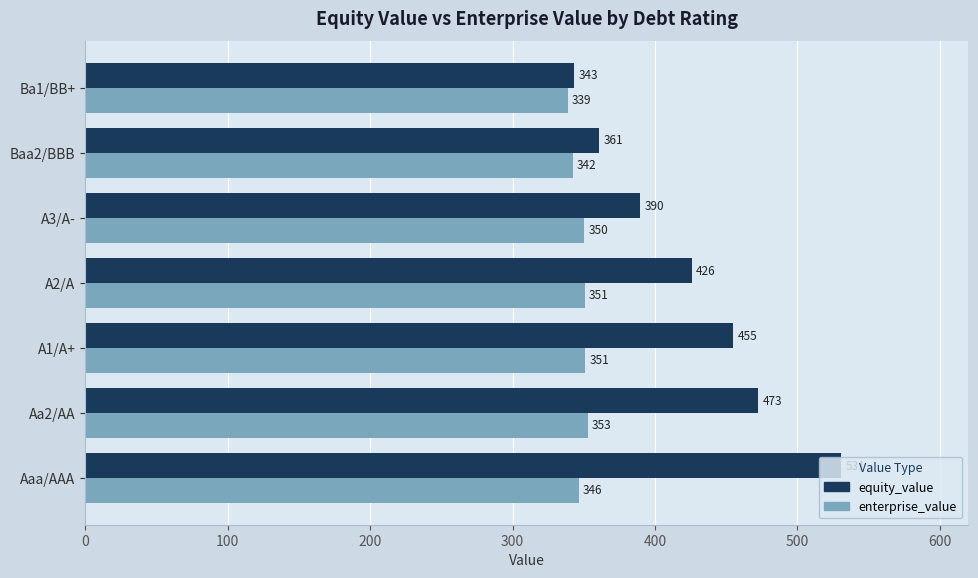

Rank the series at A2/A from lowest to highest value.

enterprise_value, equity_value